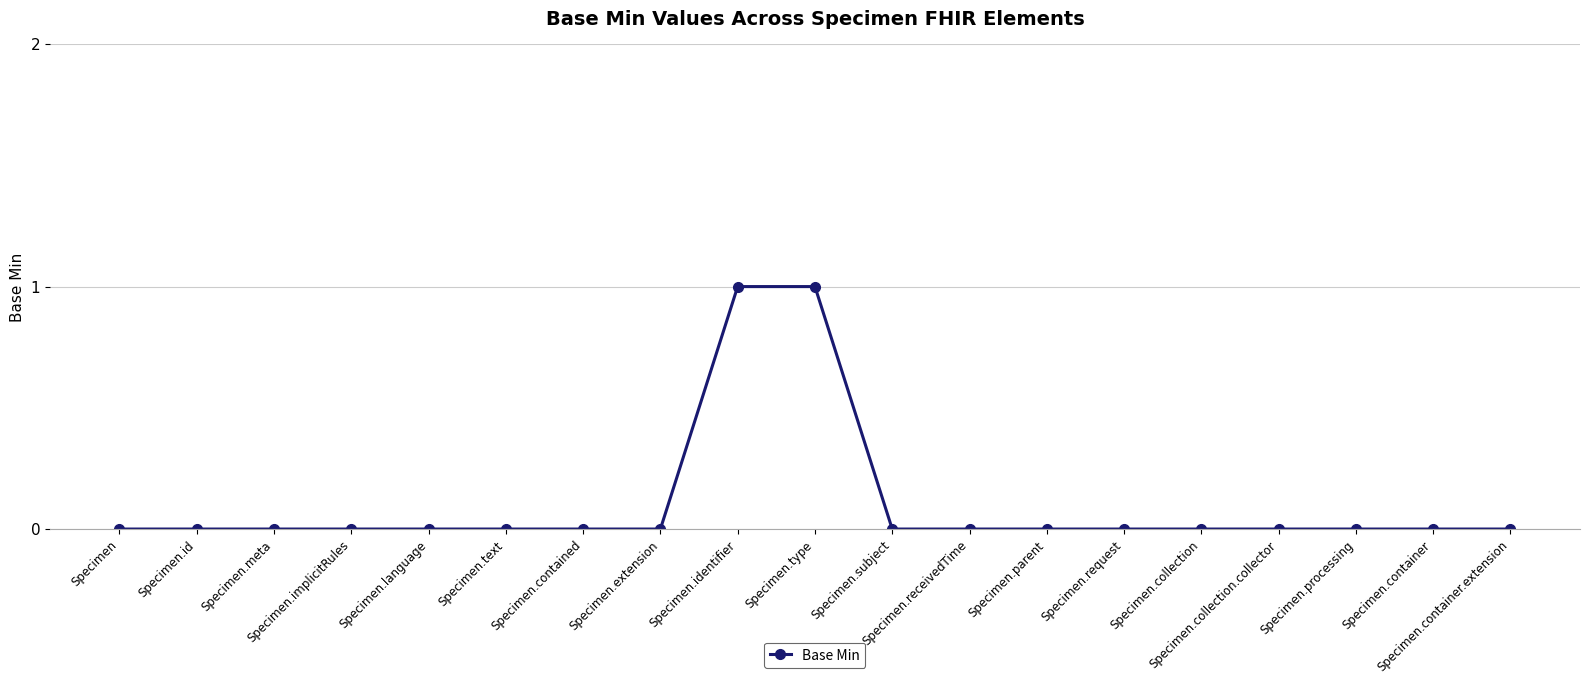

What is the value of the 10th point from the left?

1